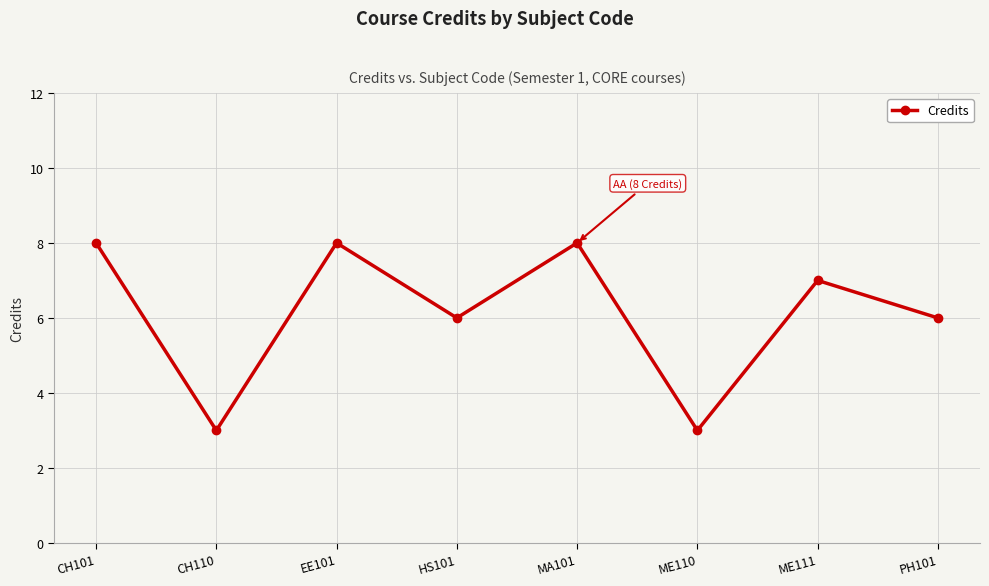

The chart shows a value of 4 at CH110. True or false?

False